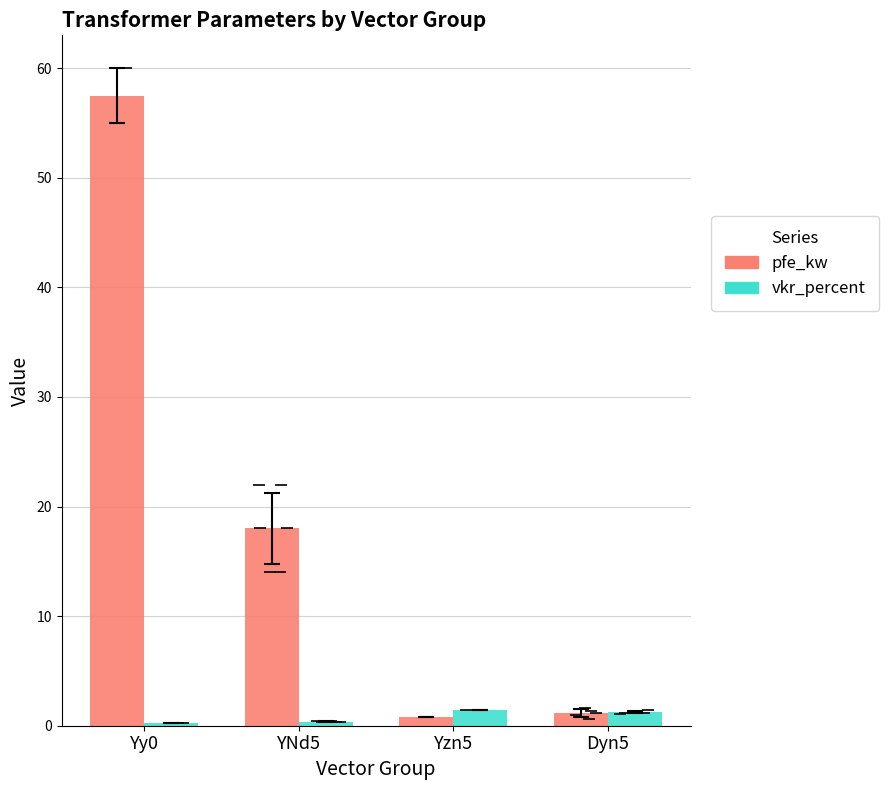

What is the average value of the vkr_percent series?

0.8